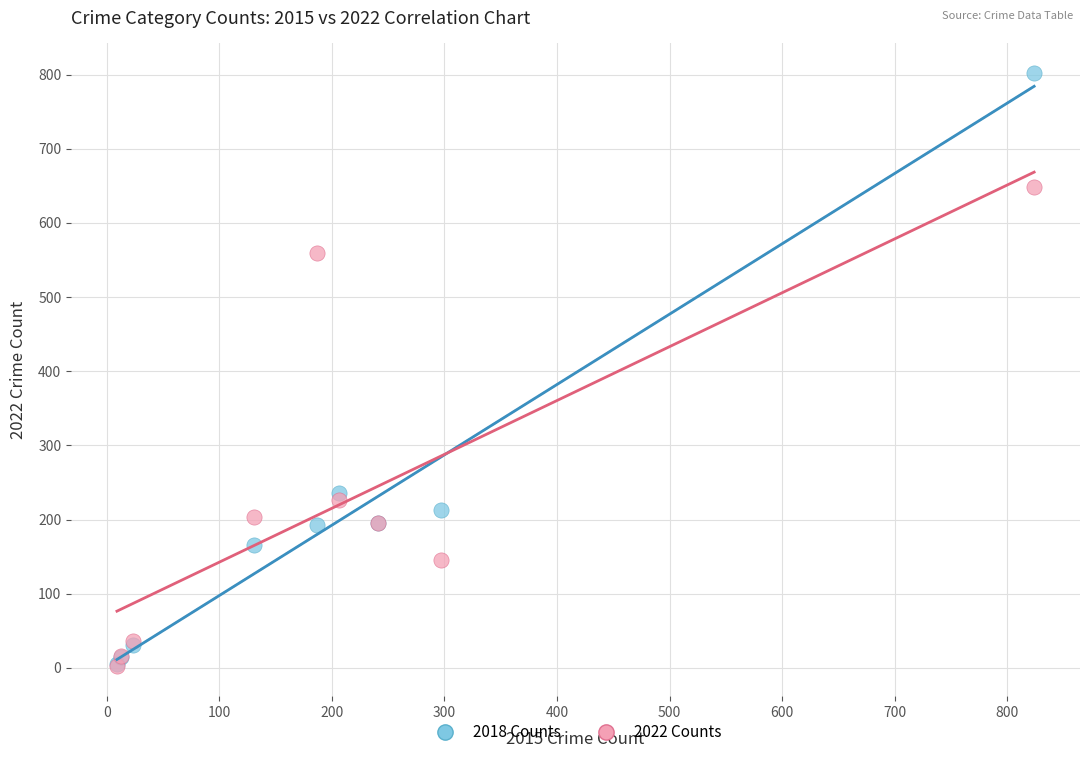

In the 2018 Counts series, what Y value is closest to 404?

236